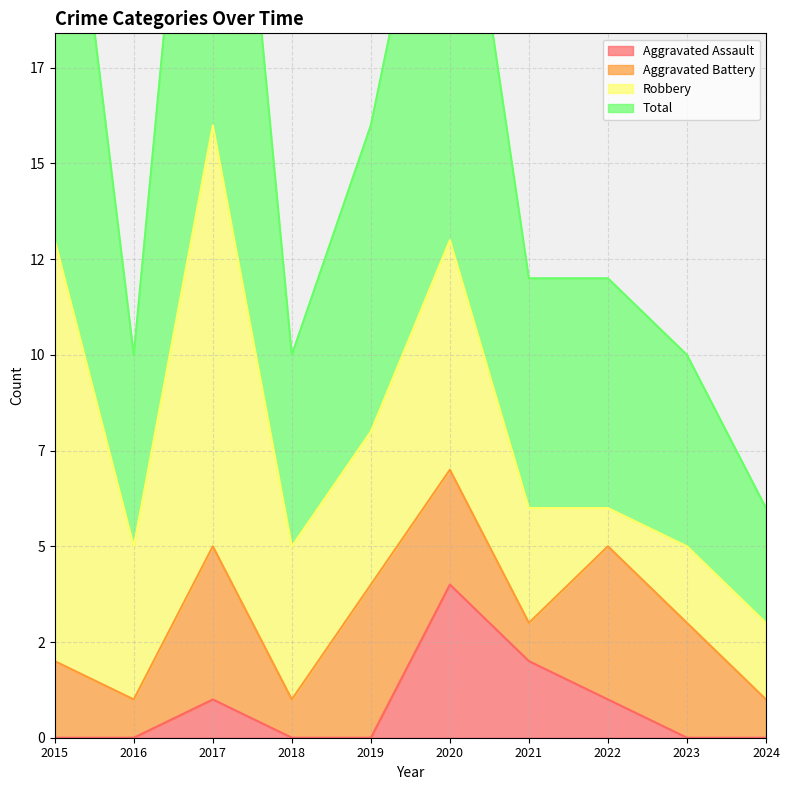

What is the total value across all series at 2024?

6